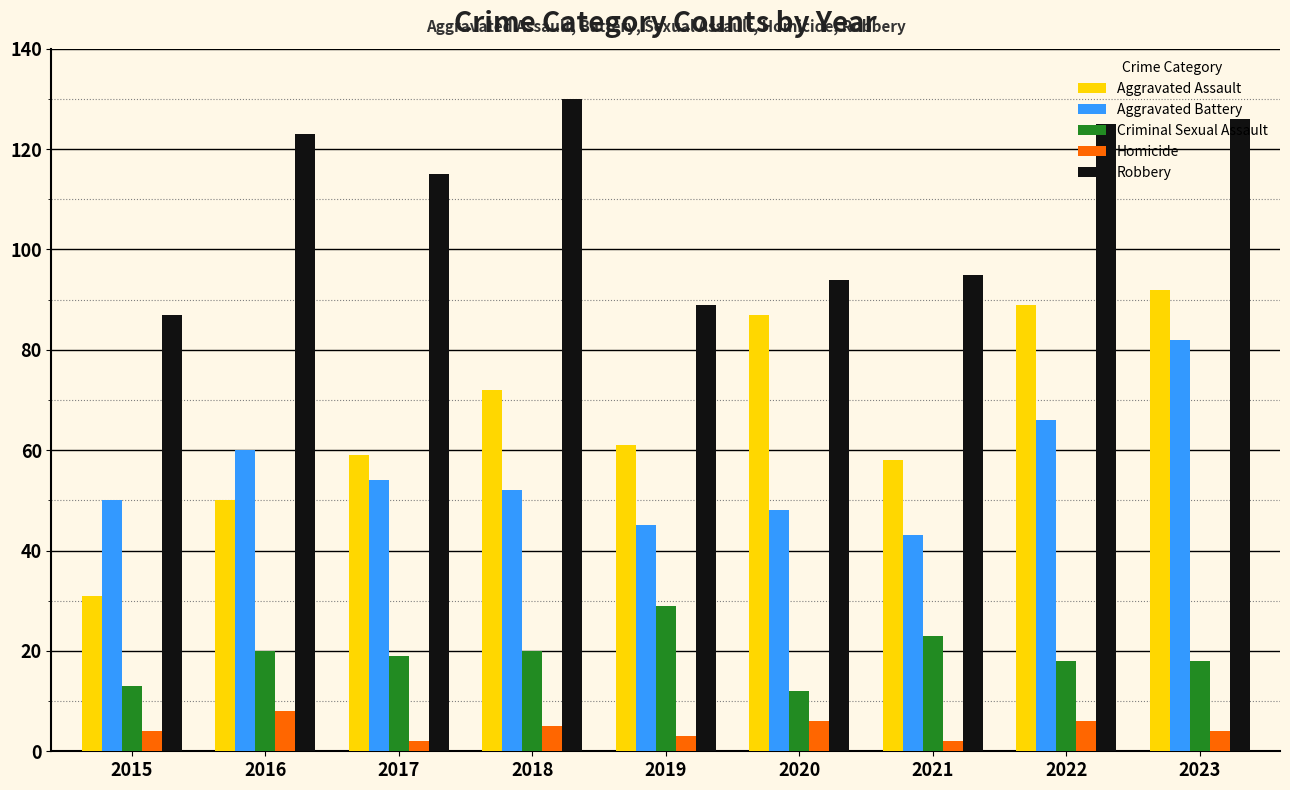

At which label does Robbery first exceed 115?

2016